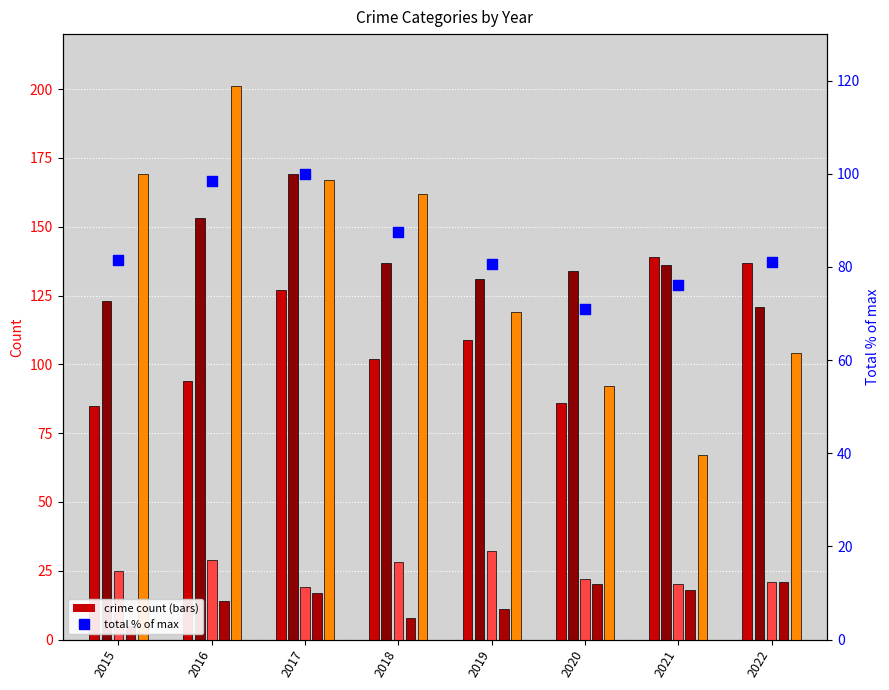

Which series reaches the maximum Y coordinate?

Robbery